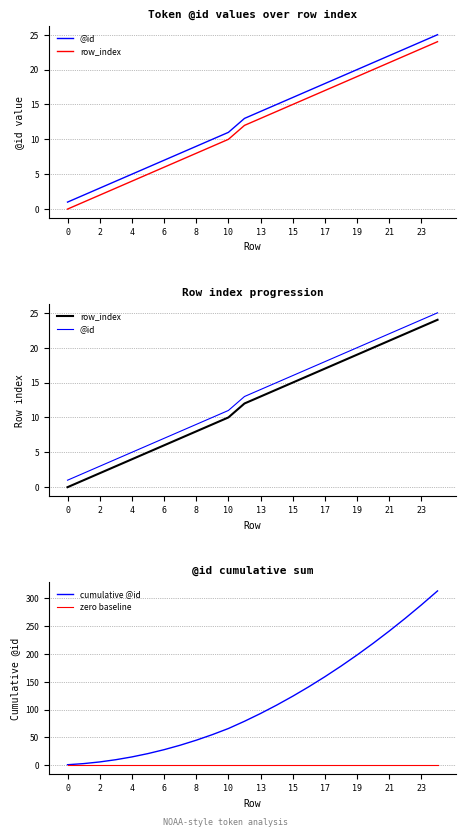

True or false: @id and cumulative @id cross at least once.

False